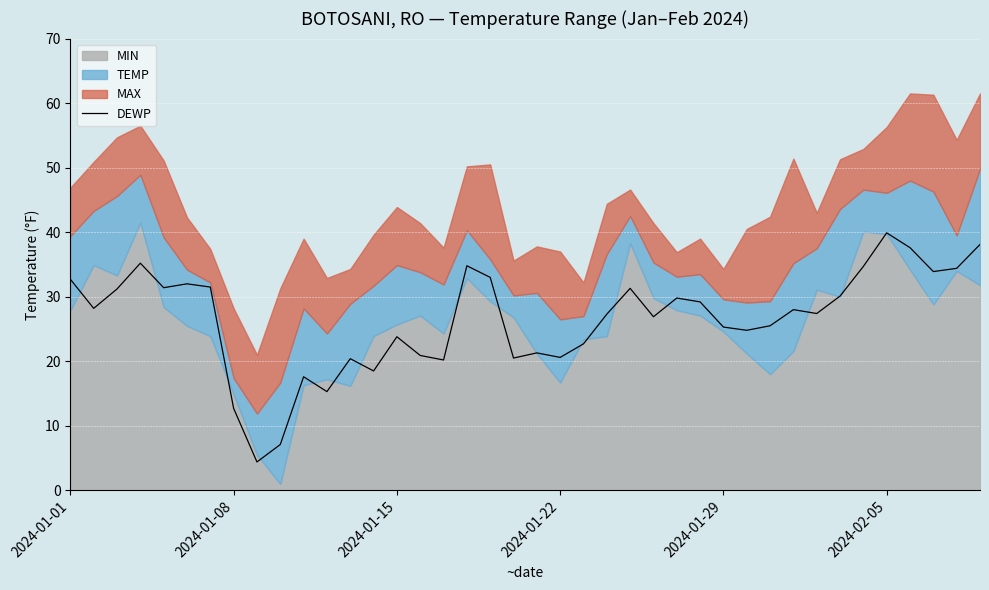

Which category has the highest value in the DEWP series?

2024-02-05